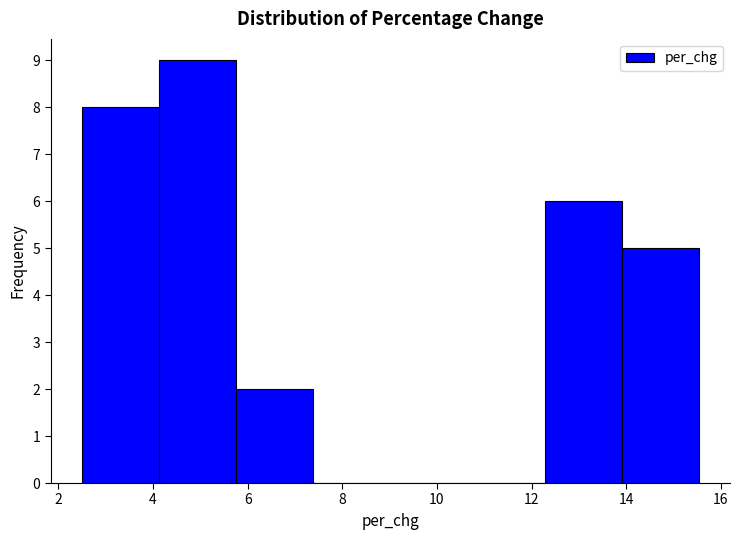

Over which range of the x-axis is the bar tallest?

4.2 to 5.8